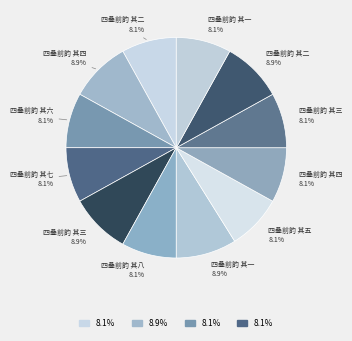

Which category has the smallest portion of the pie?

四叠前韵 其一